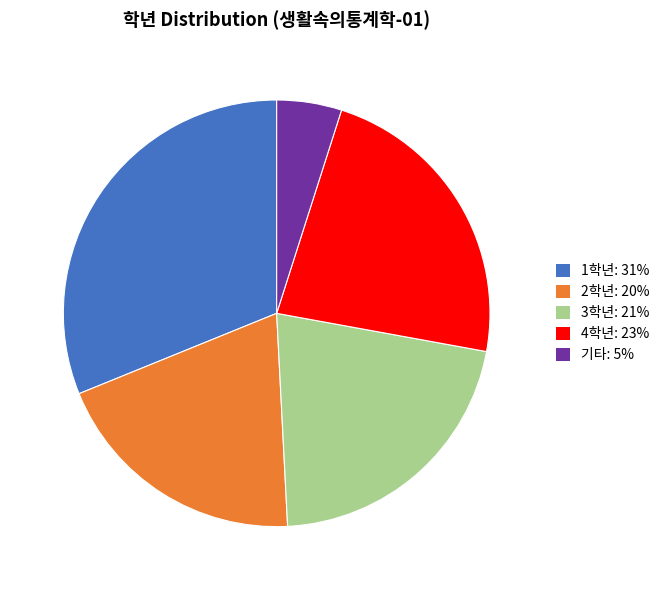

Which category has the biggest portion of the pie?

1학년: 31%